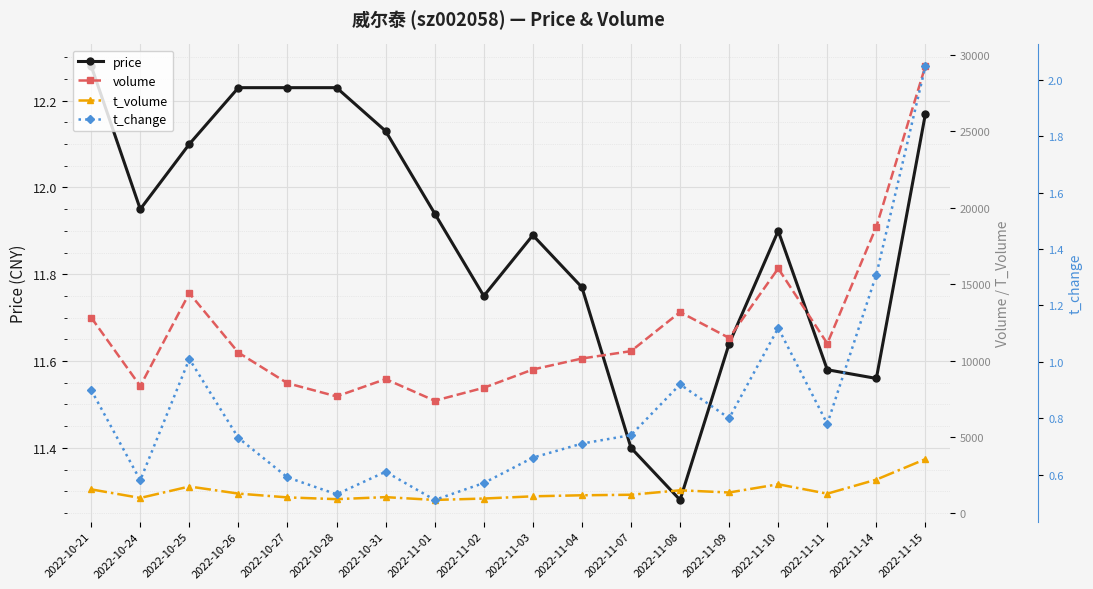

What is the sum of all t_volume values?

25829.0